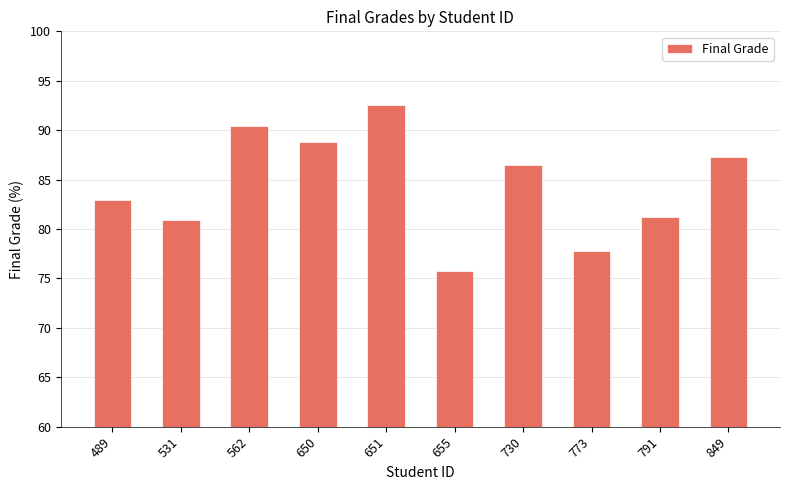

Which category has the lowest value across all series?

655